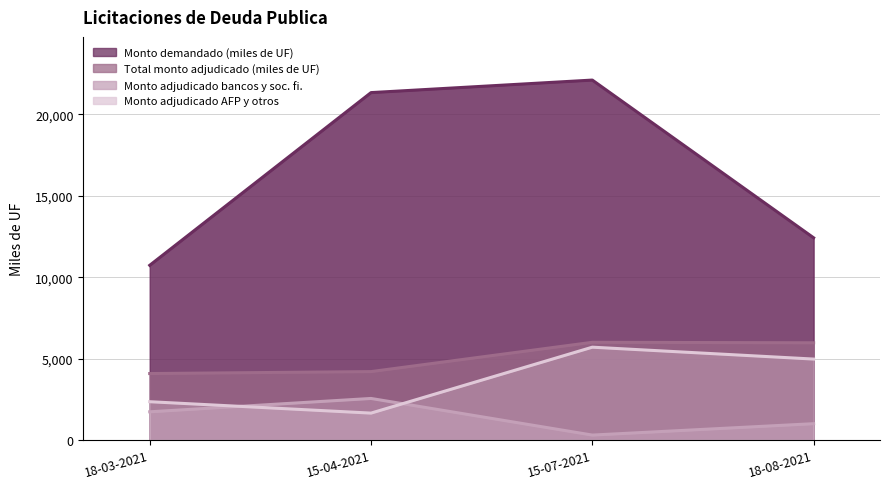

Where is the first local minimum for Monto adjudicado bancos y soc. fi.?

15-07-2021